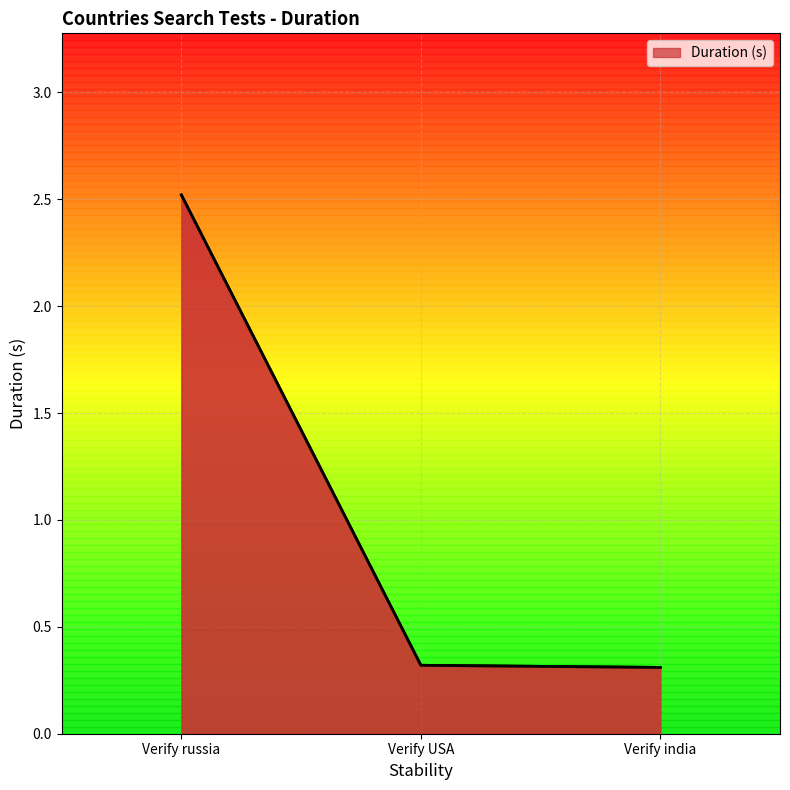

What is the minimum value shown in the chart?

0.3